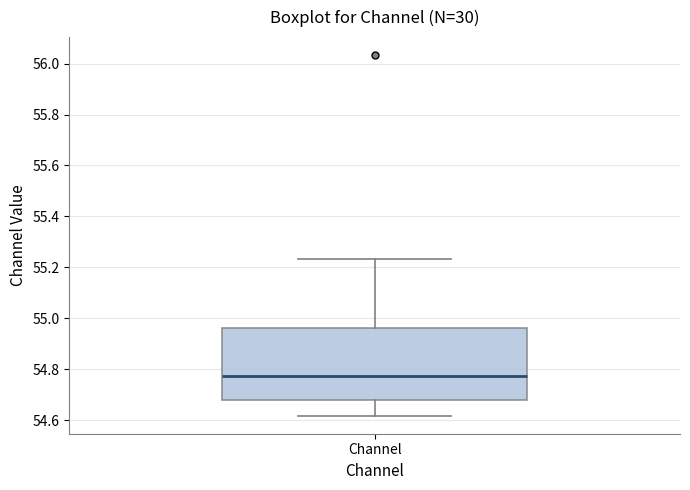

Read this box plot against the y-axis: the position of the median line, the range covered by the box, and the ends of both whiskers. The values are not printed on the chart, so give them approximately, as read against the axis.

median 54.78, box 54.68 to 54.96, whiskers 54.62 to 55.24